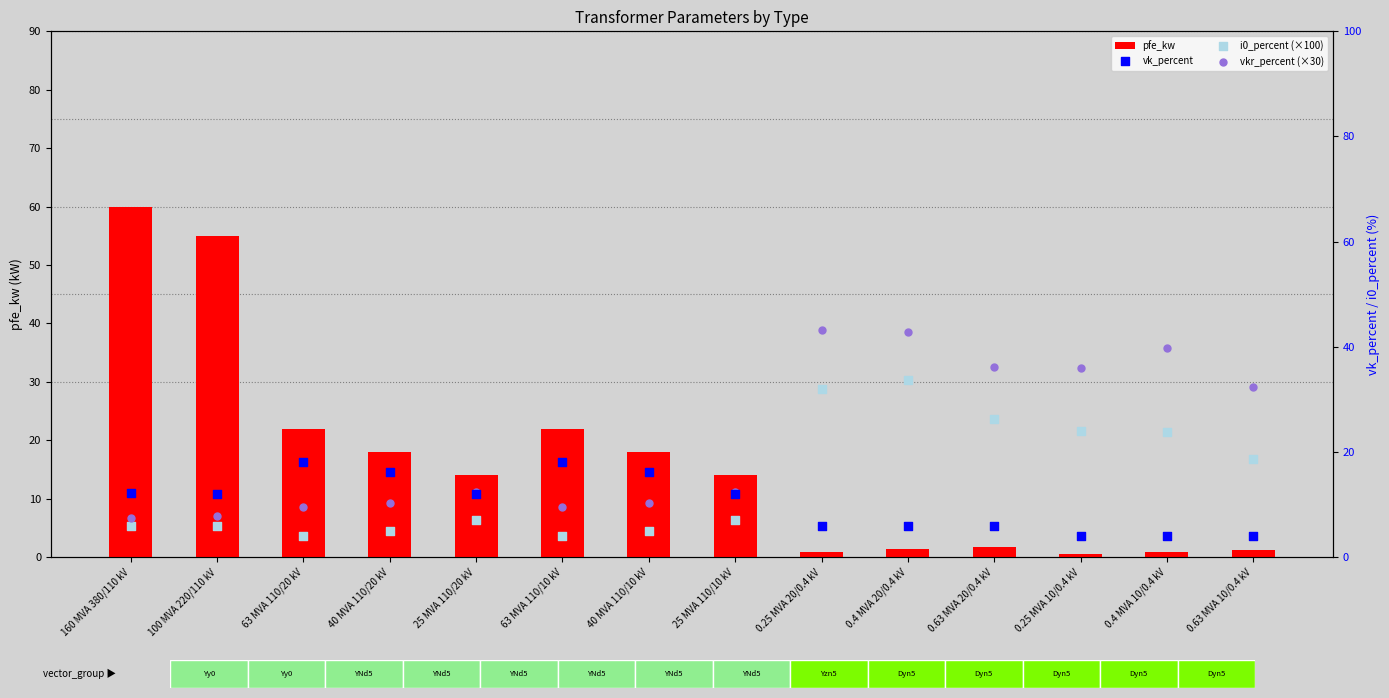

Which series contains the highest Y value?

pfe_kw